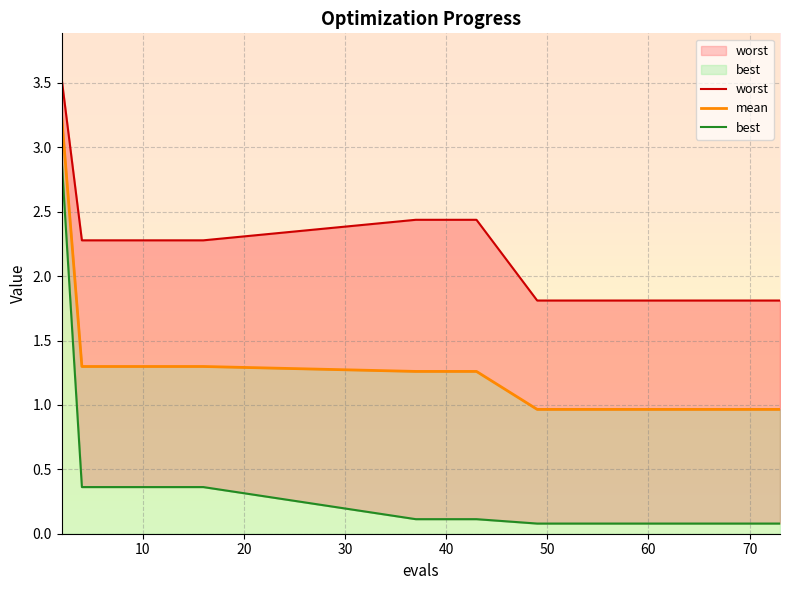

List the series in order of their peak value, lowest first.

best, mean, worst